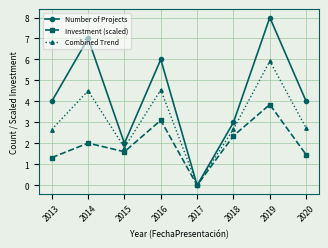

Which label corresponds to the smallest value in the chart?

2017